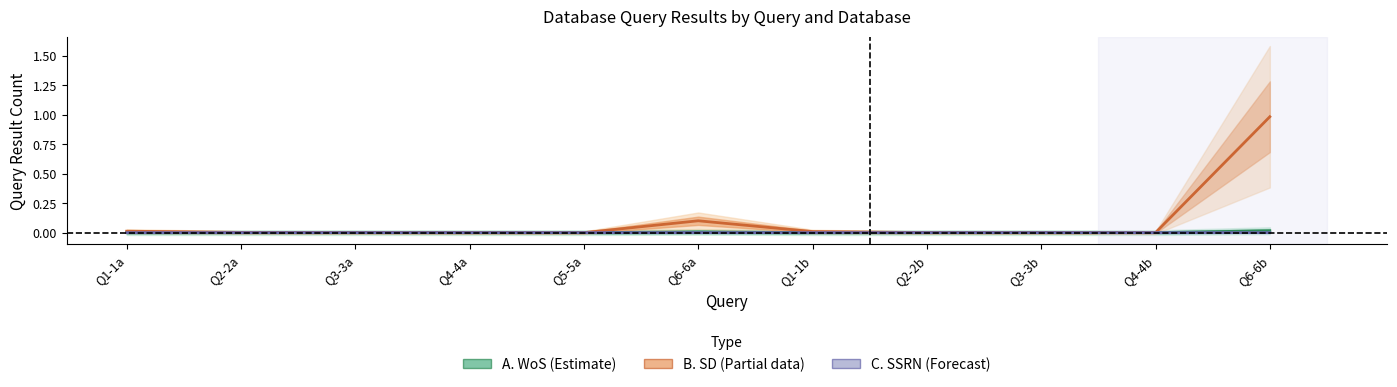

What is the label of the 5th point from the right?

Q1-1b